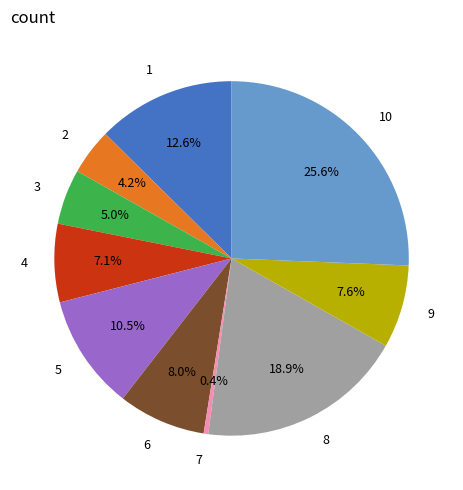

How many slices are in this pie chart?

10